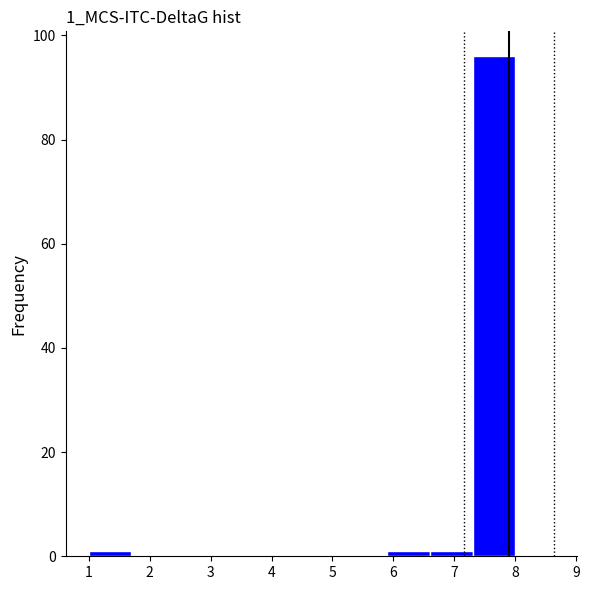

Which range on the x-axis has the tallest bar?

7.3 to 8.0